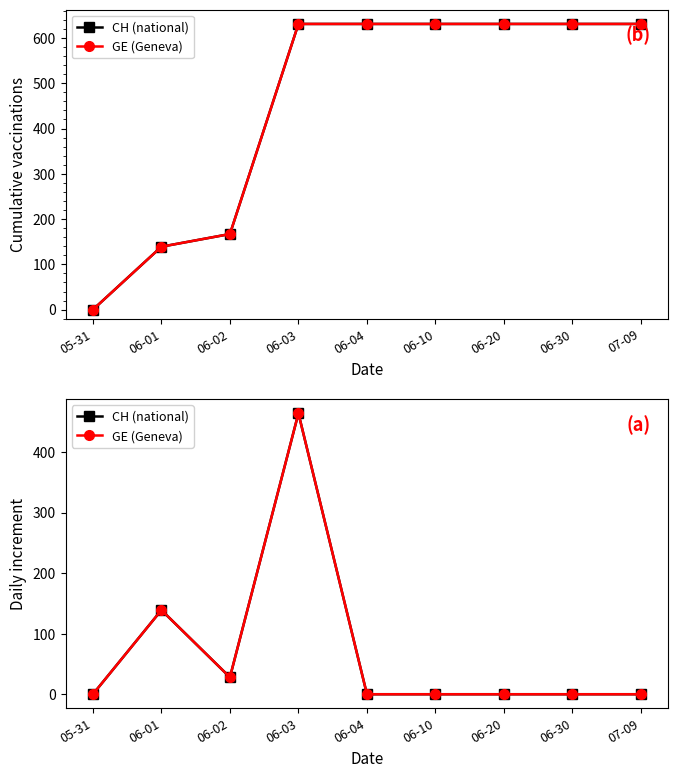

True or false: CH (national) has a value of -161 at 06-10.

False